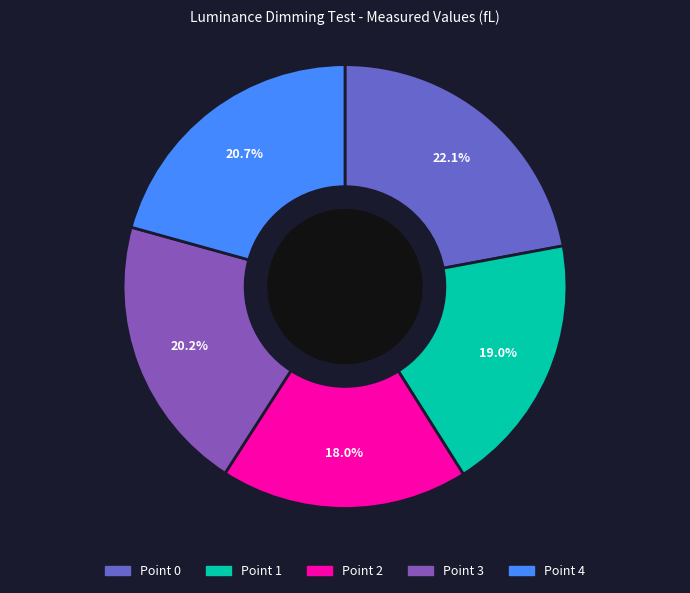

Which category has the biggest portion of the pie?

Point 0